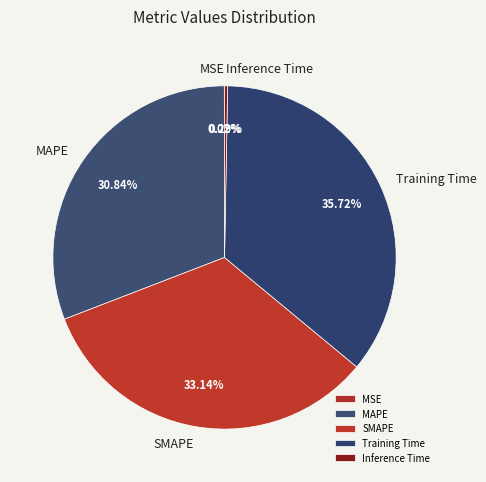

What percentage is the MAPE slice, to the nearest percent?

31%